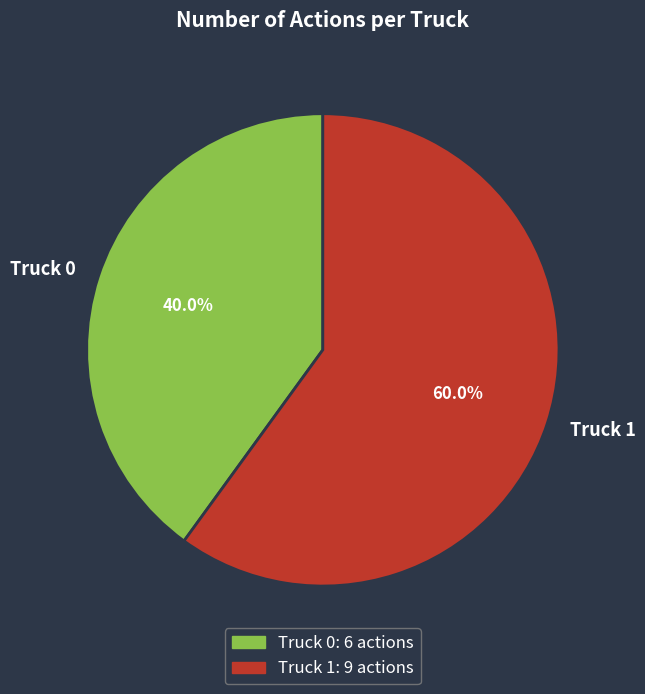

To the nearest percent, what is the average slice percentage?

50%